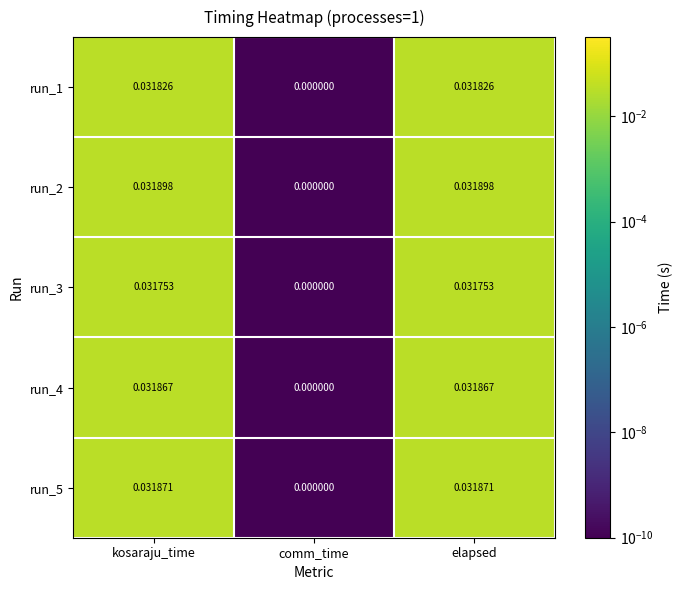

At which label does run_3 reach its minimum?

comm_time